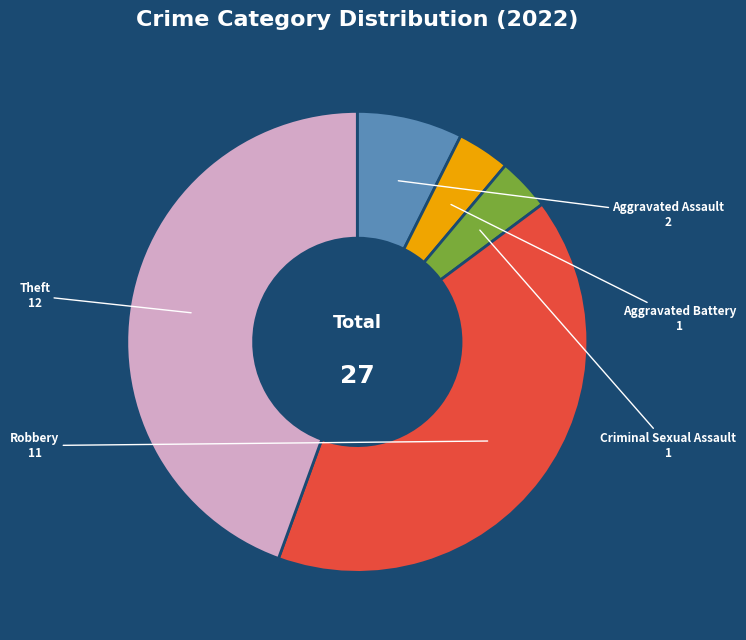

What is the largest slice in the pie chart?

Theft